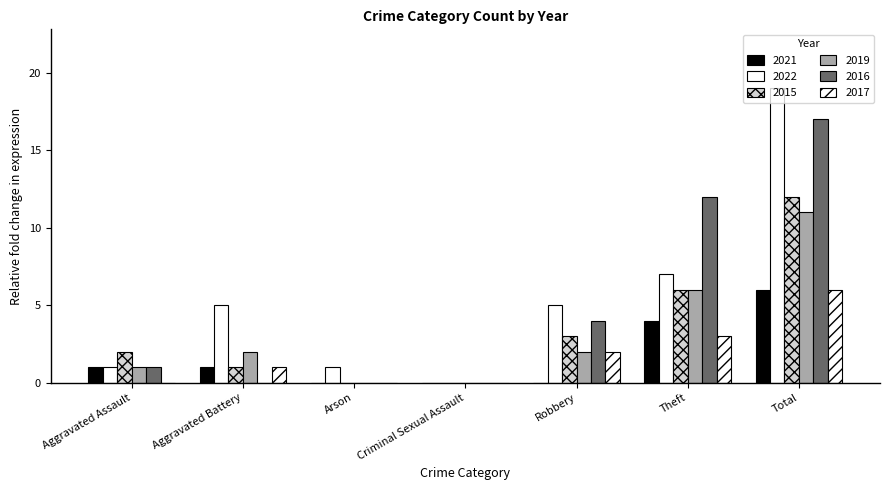

How many data points does each series have?

7